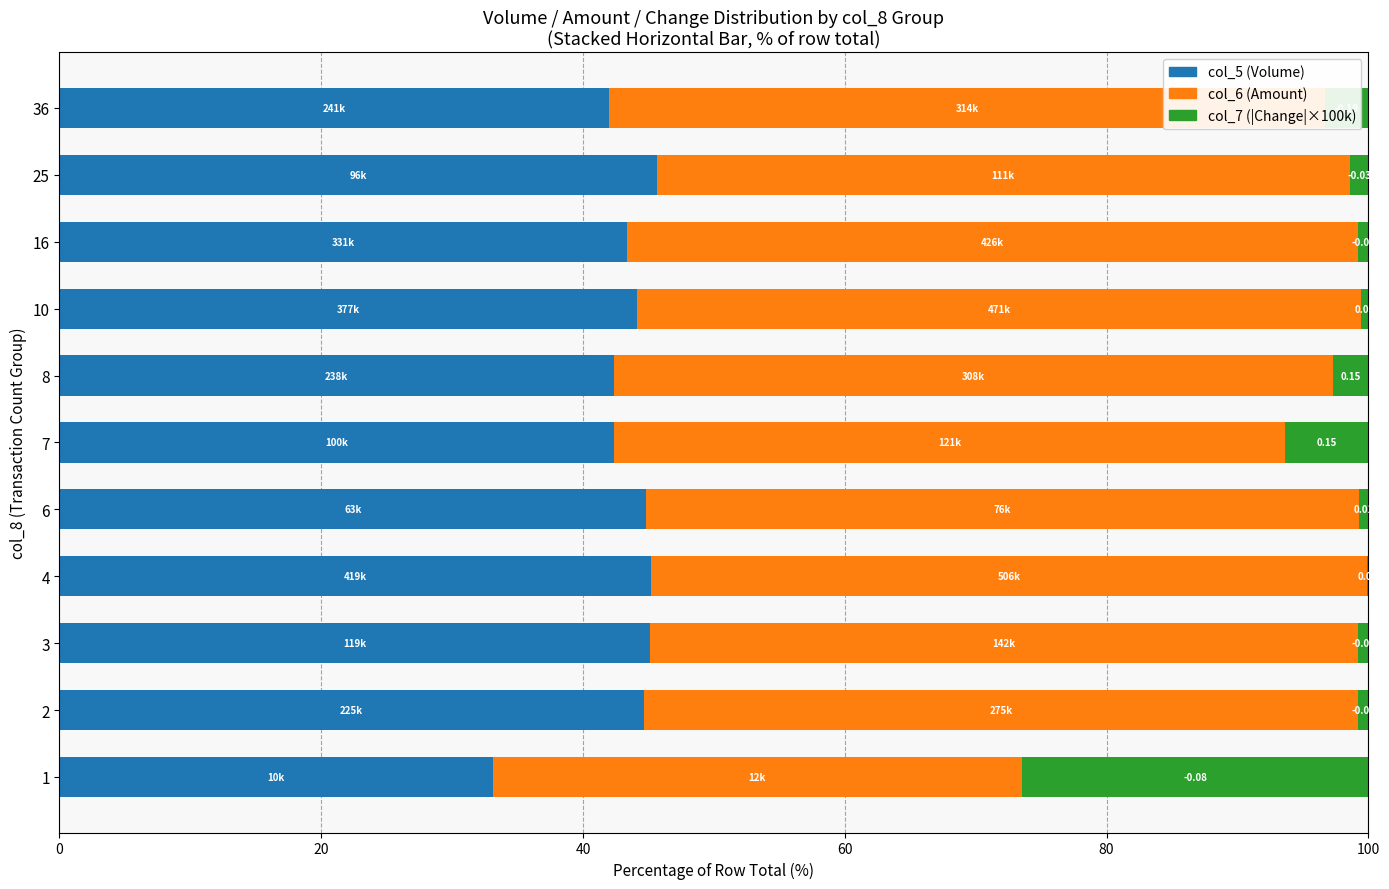

What is the total value across all series at 7?

100.0